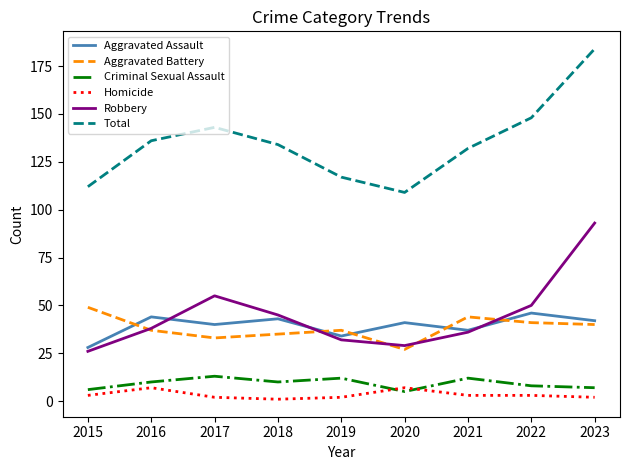

What is the total value across all series at 2018?

268